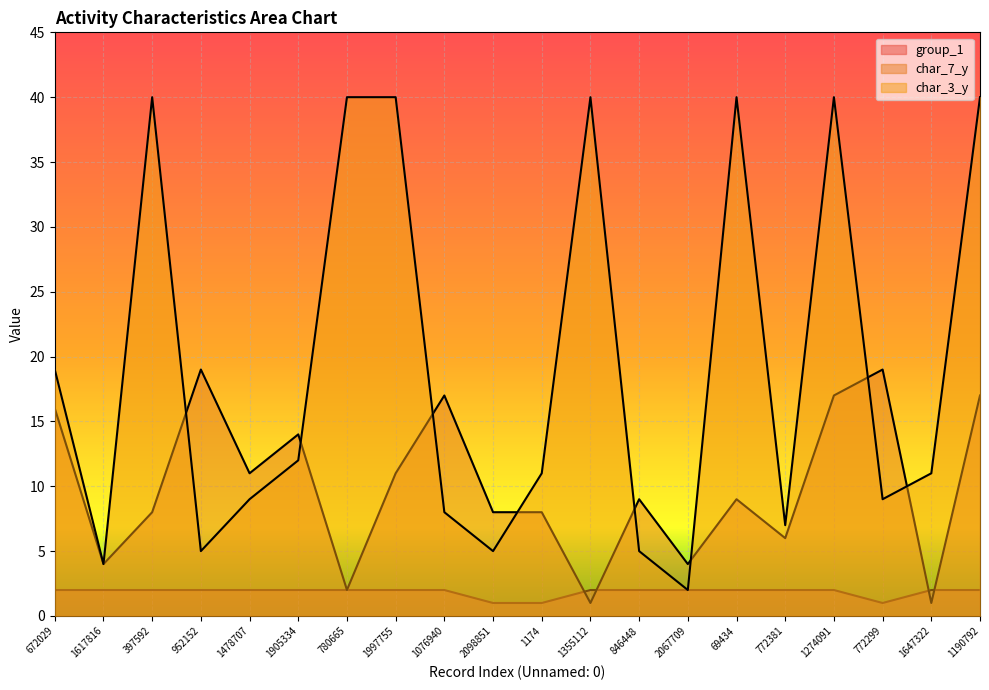

What is the greatest value displayed?

40